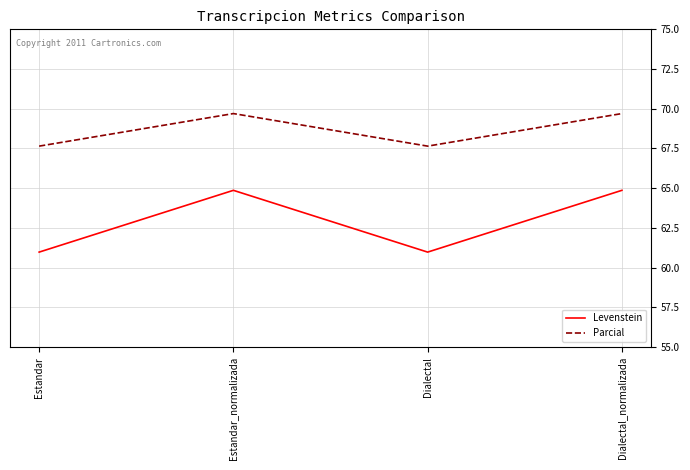

Which series has the largest range (max minus min)?

Levenstein